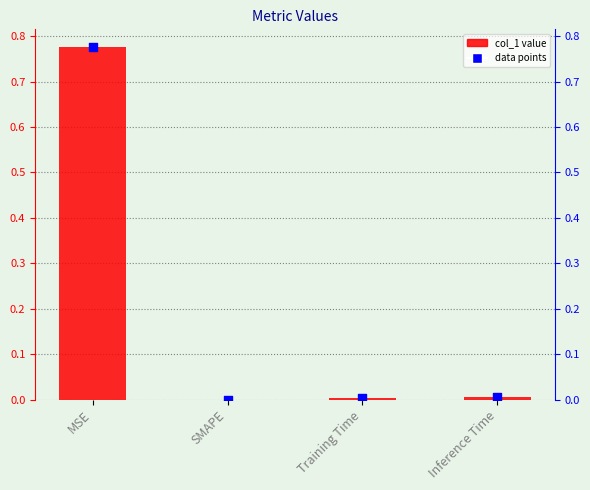

Which series contains the highest Y value?

col_1